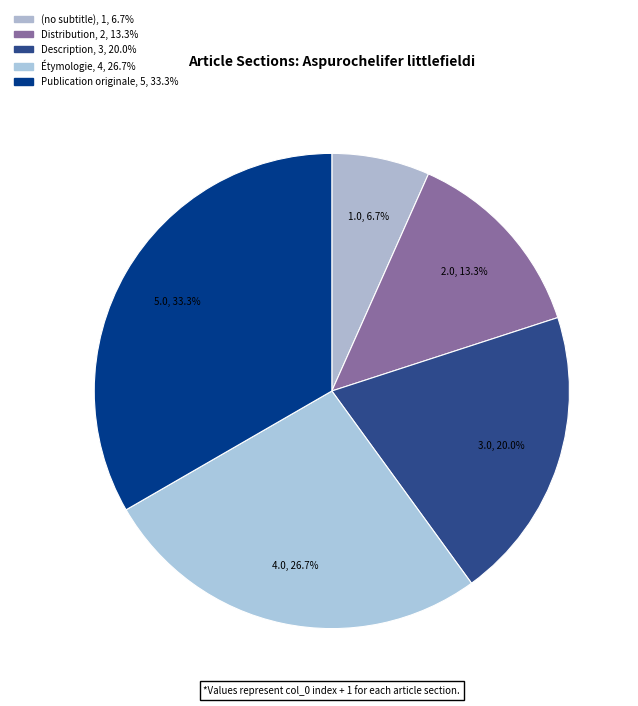

How many segments does this pie chart have?

5